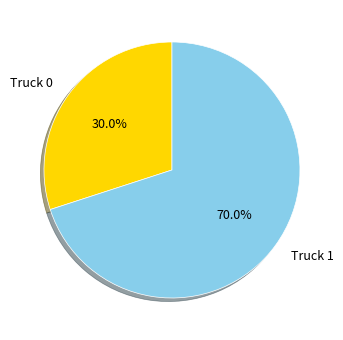

To the nearest percent, what is the average slice percentage?

50%